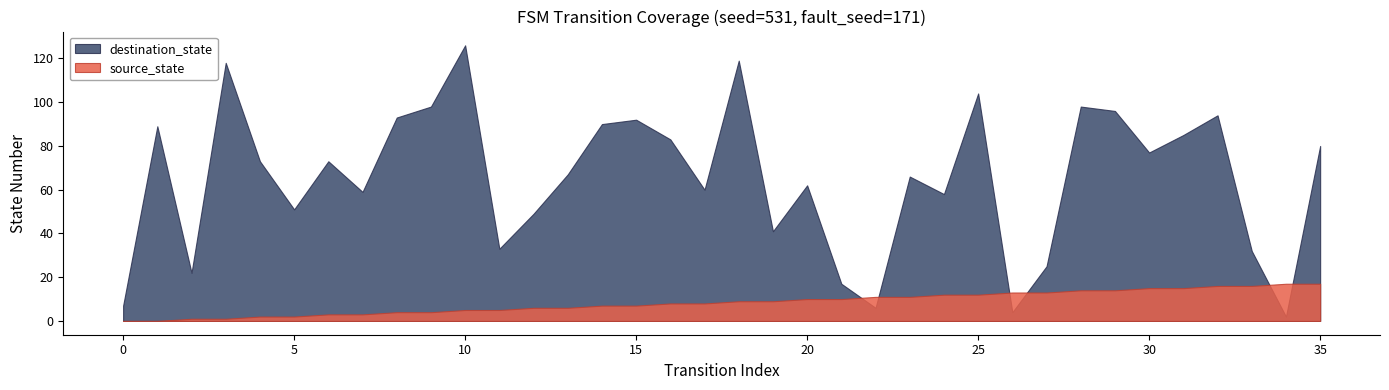

How many values in source_state are above zero?

34